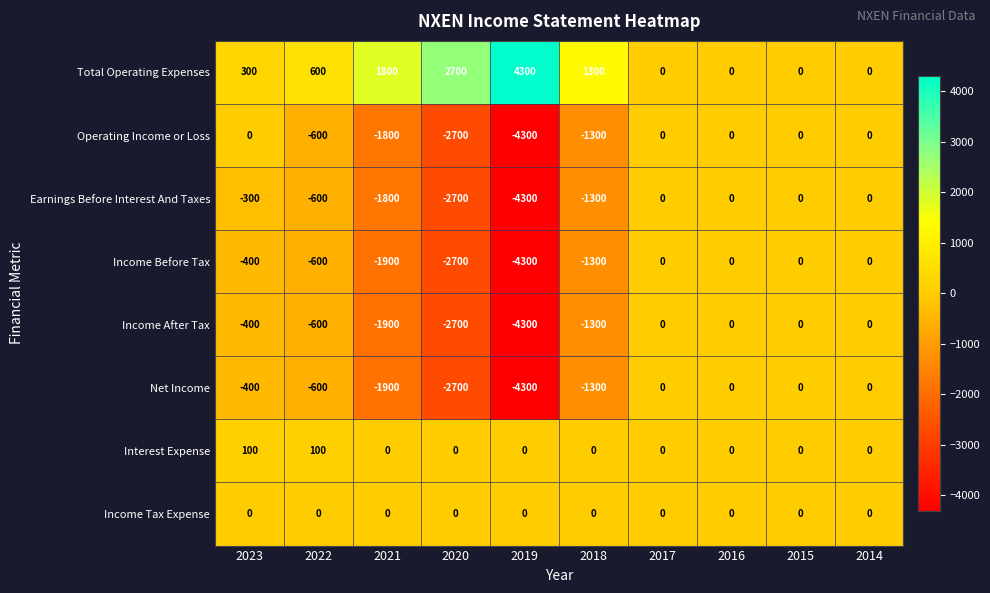

At which label does Income After Tax first exceed -400?

2017